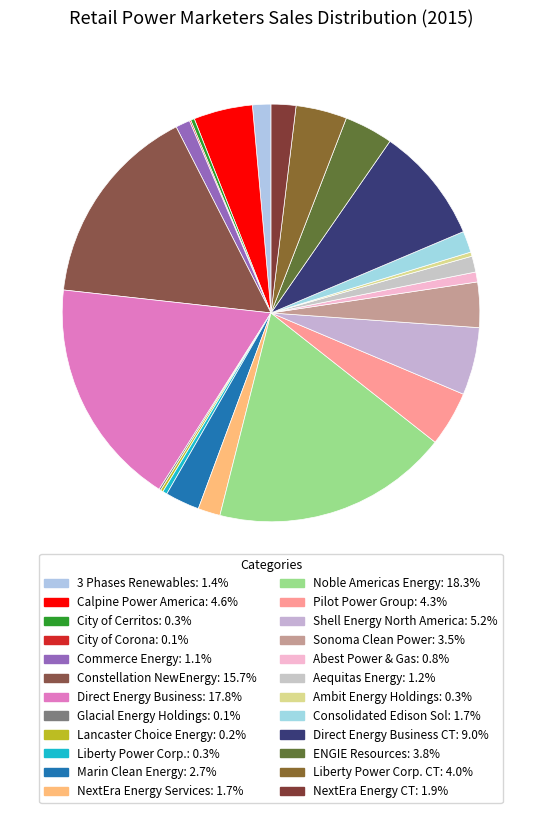

How many segments does this pie chart have?

24